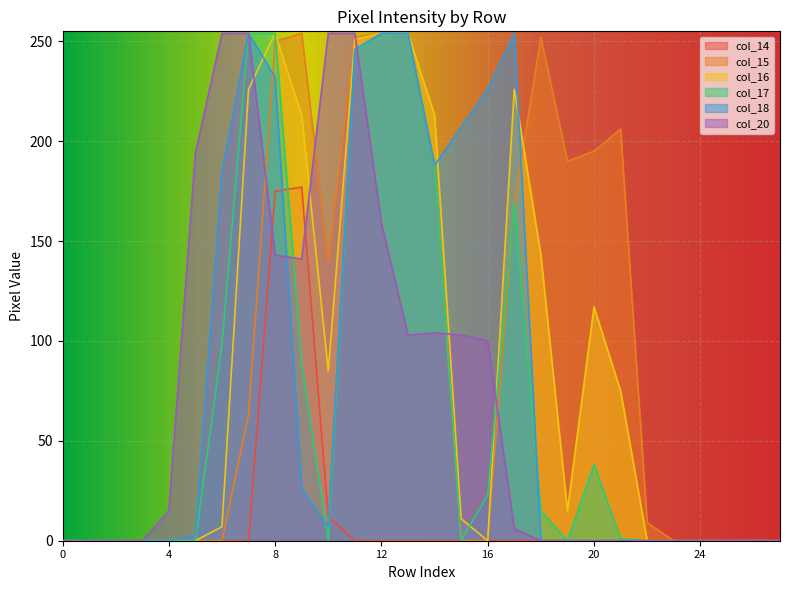

What is the maximum value shown in the chart?

254